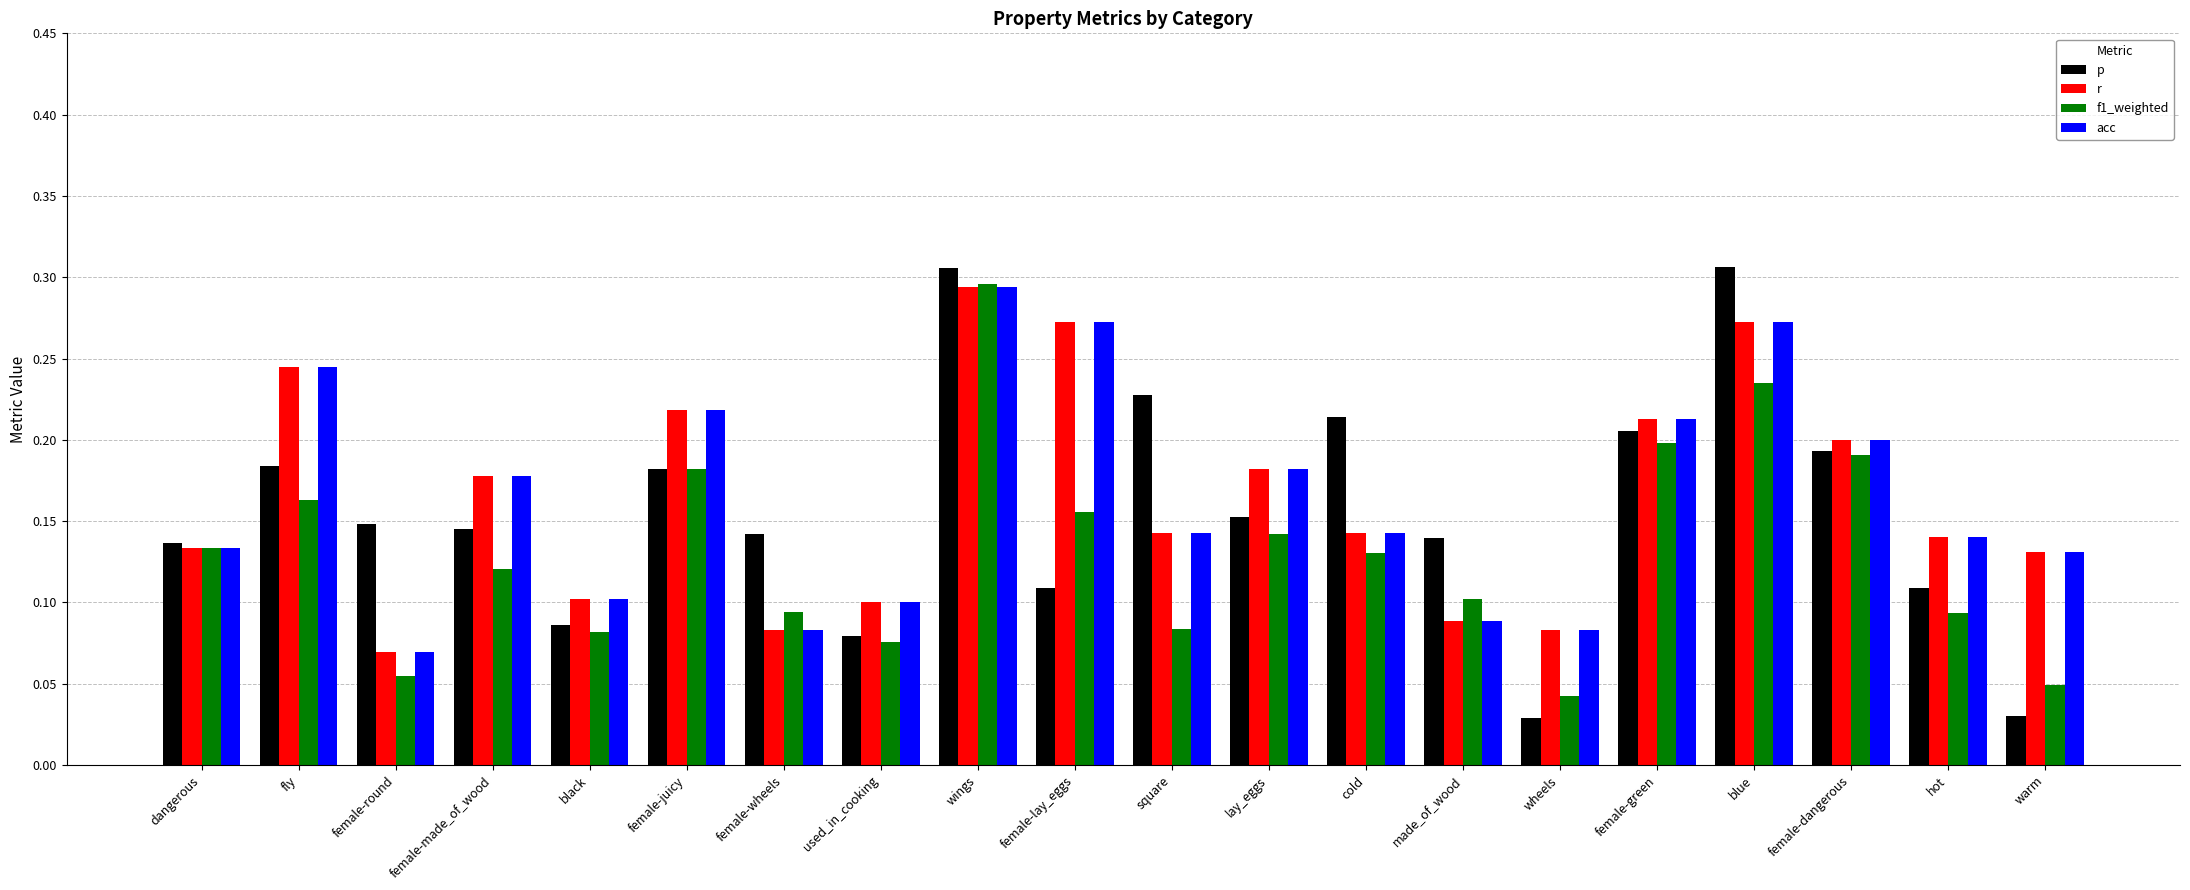

How many bars are there in each group?

4